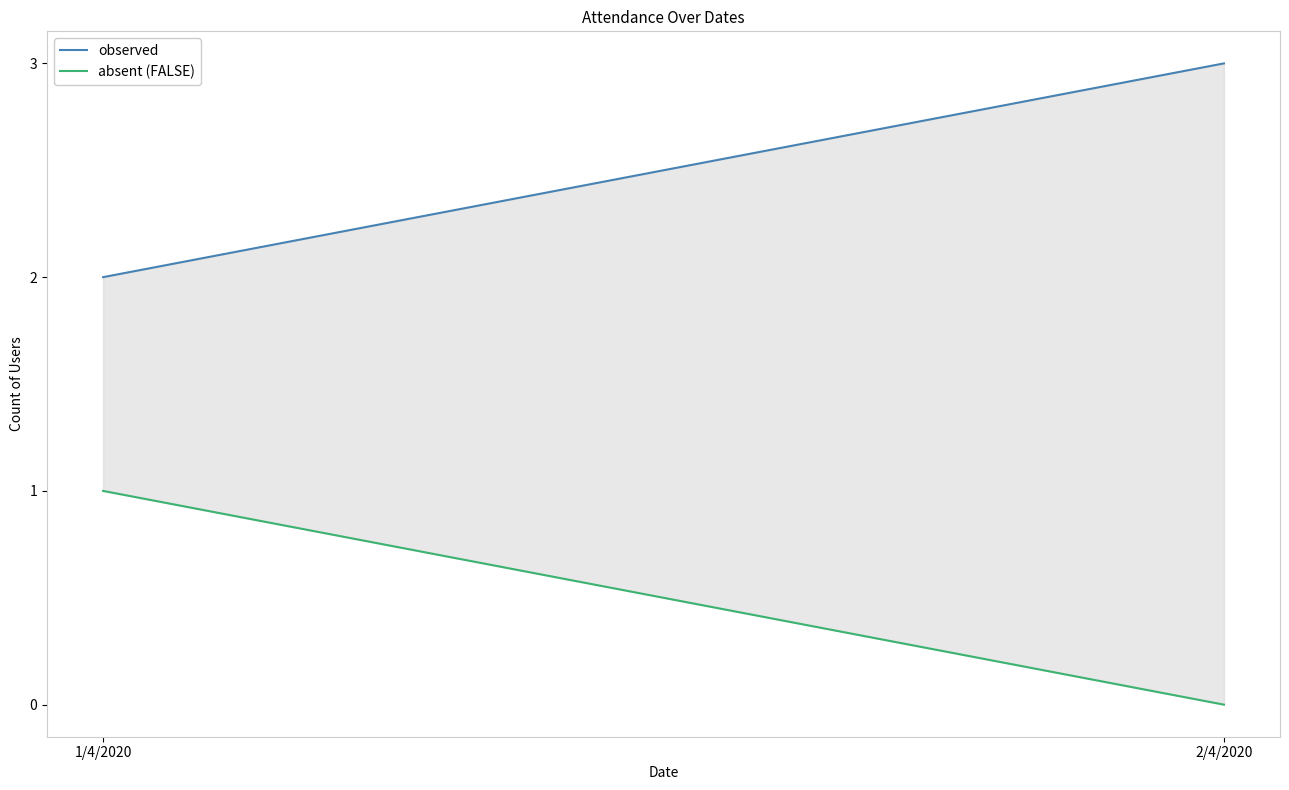

Which series has the largest total across all categories?

observed